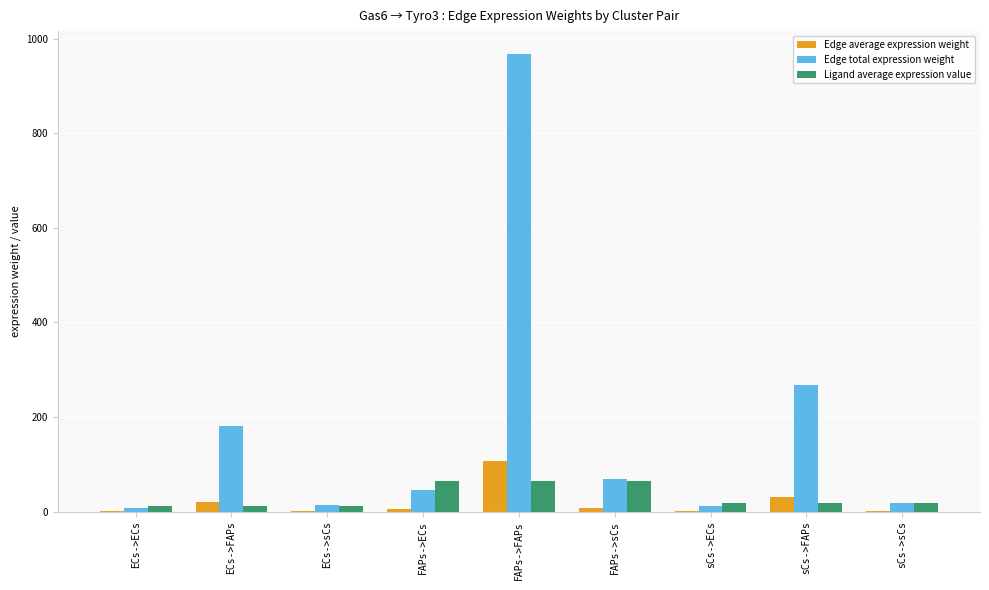

Is the value of Edge average expression weight at ECs->sCs greater than the value of Edge total expression weight at ECs->FAPs?

No